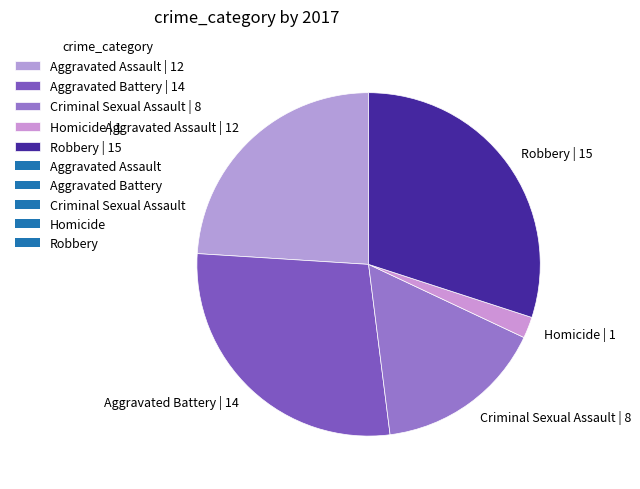

How many segments does this pie chart have?

5